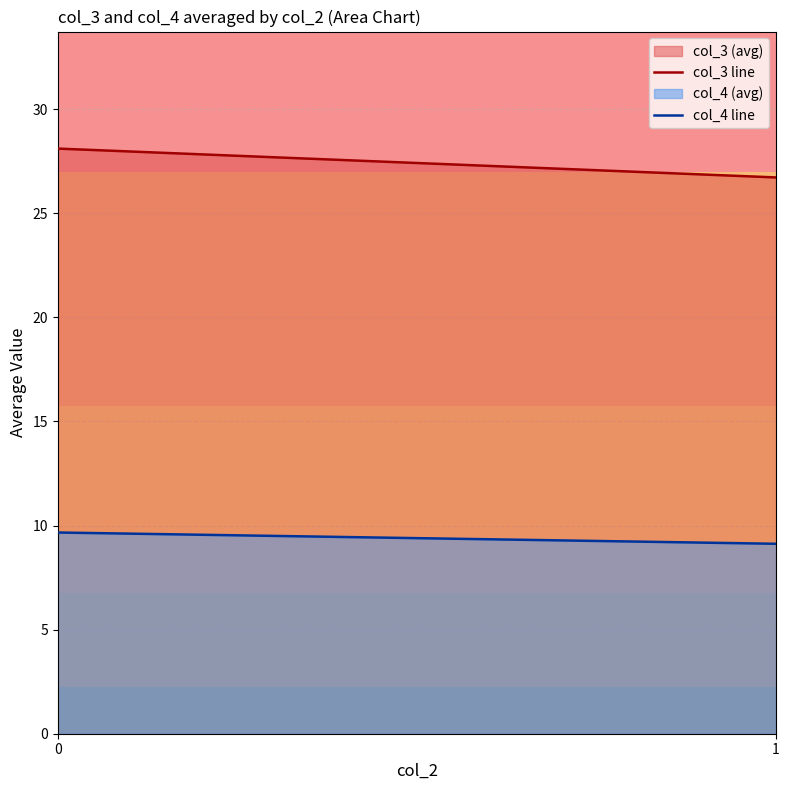

True or false: col_3 line and col_4 line intersect in this chart.

False